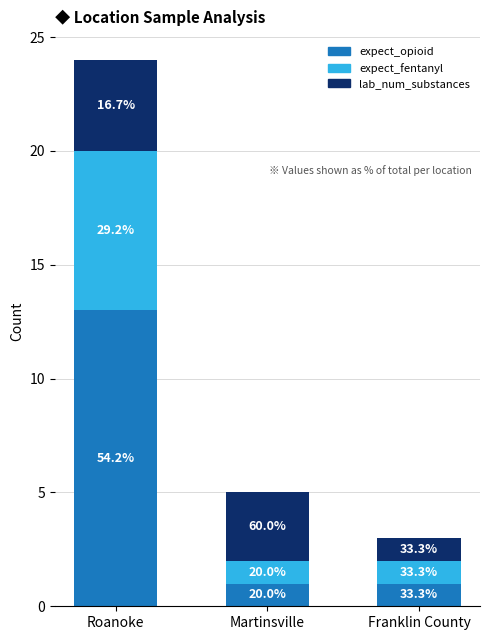

What is the label of the 2nd bar from the right?

Martinsville